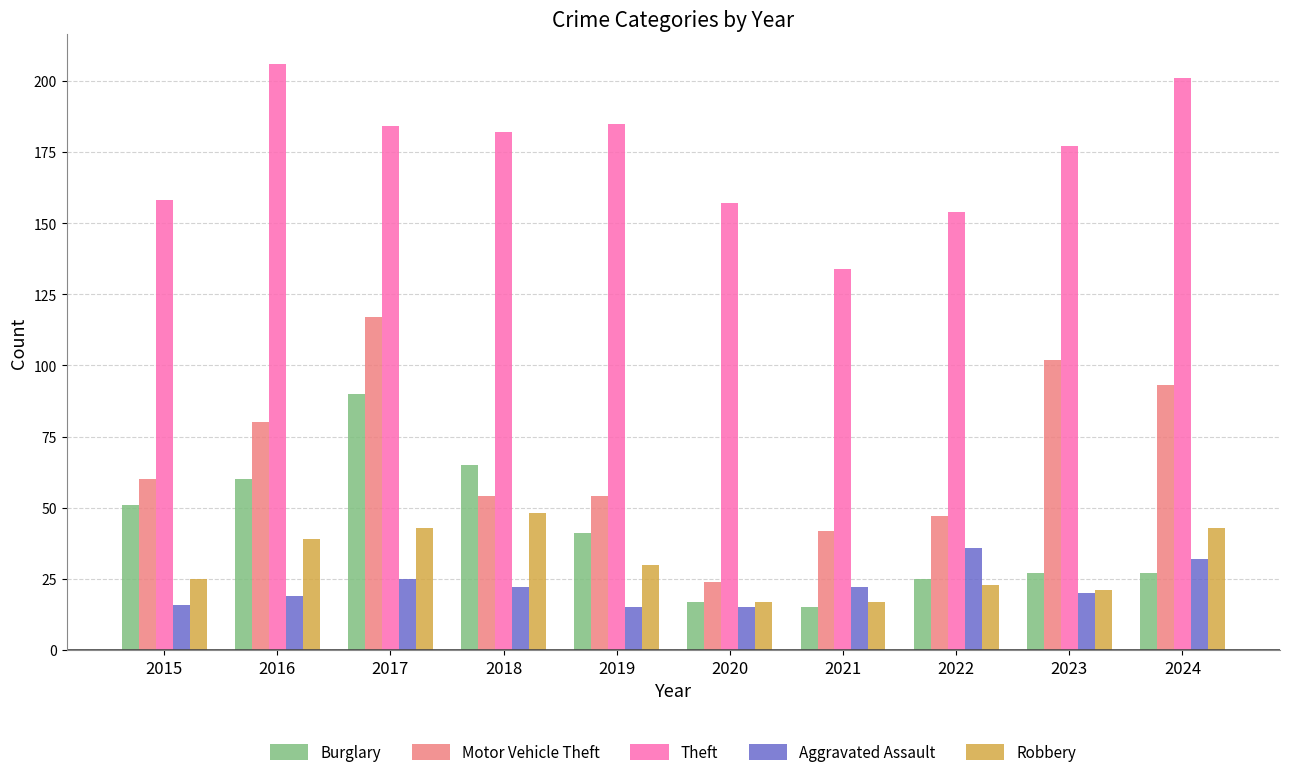

How many series are shown in this chart?

5